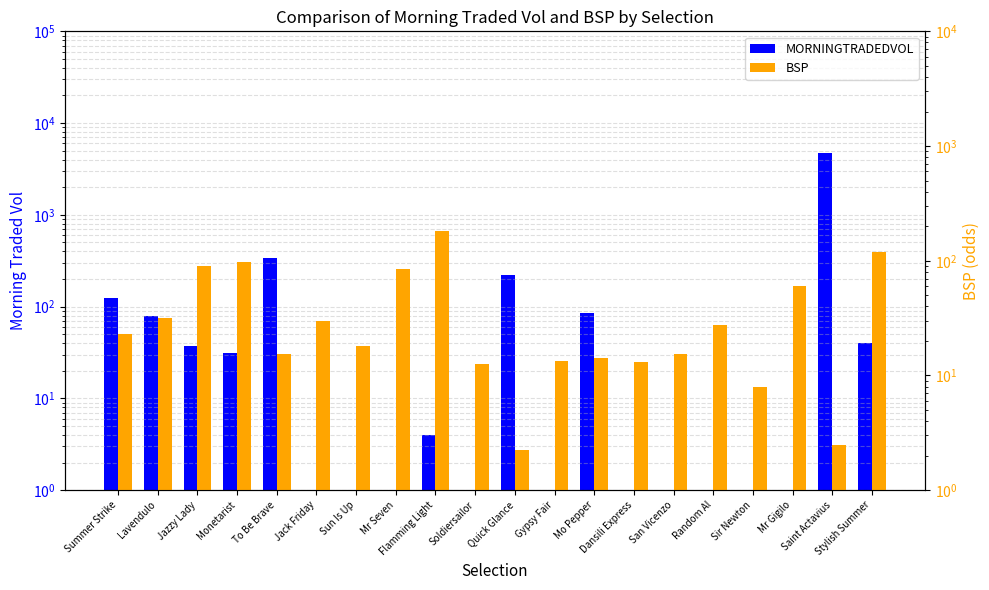

Which category has the highest value across all series?

Saint Actavius